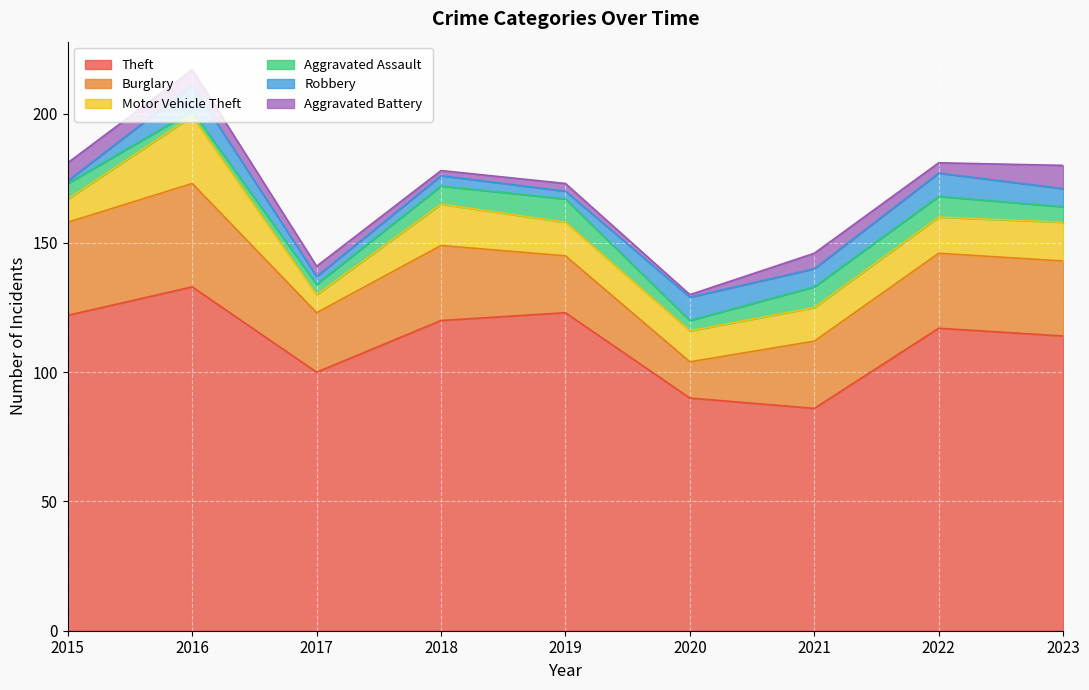

Reading left to right, transcribe all the data shown in this chart.

Theft: 122	133	100	120	123	90	86	117	114
Burglary: 36	40	23	29	22	14	26	29	29
Motor Vehicle Theft: 9	26	7	16	13	12	13	14	15
Aggravated Assault: 6	2	4	7	9	4	8	8	6
Robbery: 1	10	3	4	3	9	7	9	7
Aggravated Battery: 7	6	4	2	3	1	6	4	9